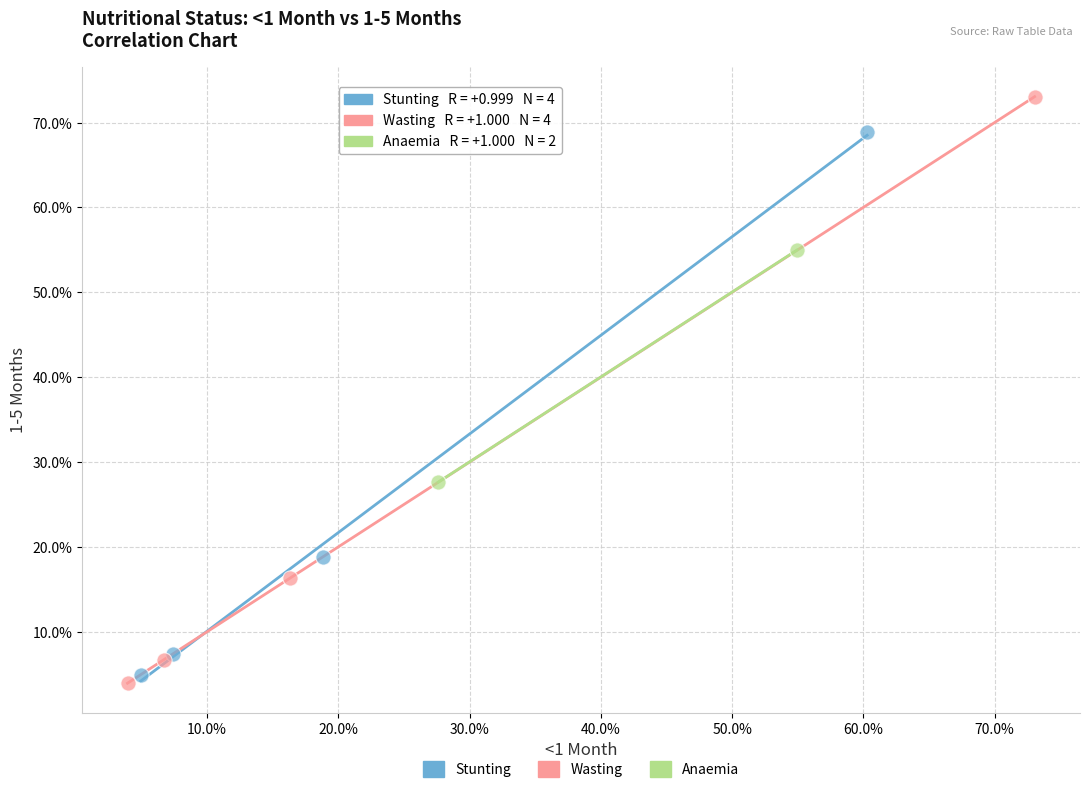

Which series has the largest Y range (max minus min)?

Wasting